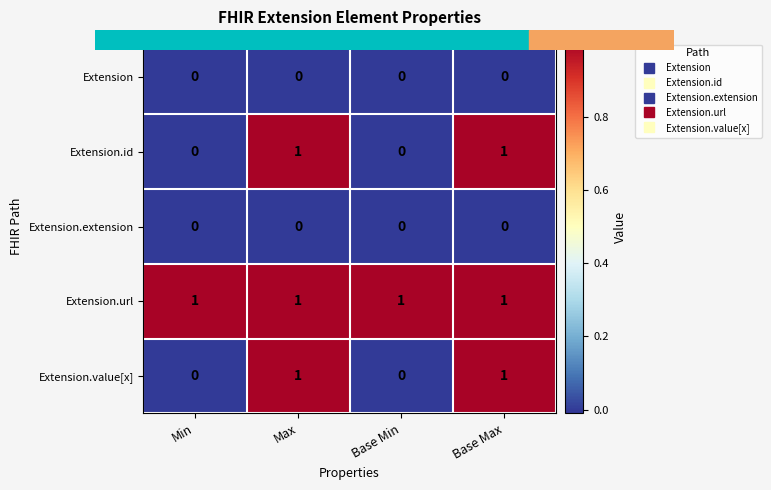

The value of Extension at Base Max is 0. True or false?

True